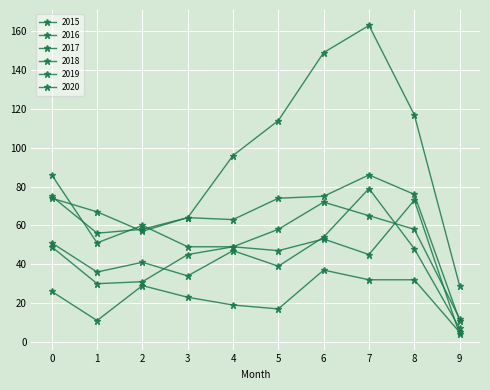

Reading left to right, extract all data points from this chart.

2015: 26	11	29	23	19	17	37	32	32	5
2016: 51	36	41	34	47	39	54	79	48	7
2017: 75	56	58	64	63	74	75	86	76	11
2018: 86	51	60	49	49	58	72	65	58	12
2019: 49	30	31	45	49	47	53	45	73	4
2020: 74	67	57	64	96	114	149	163	117	29